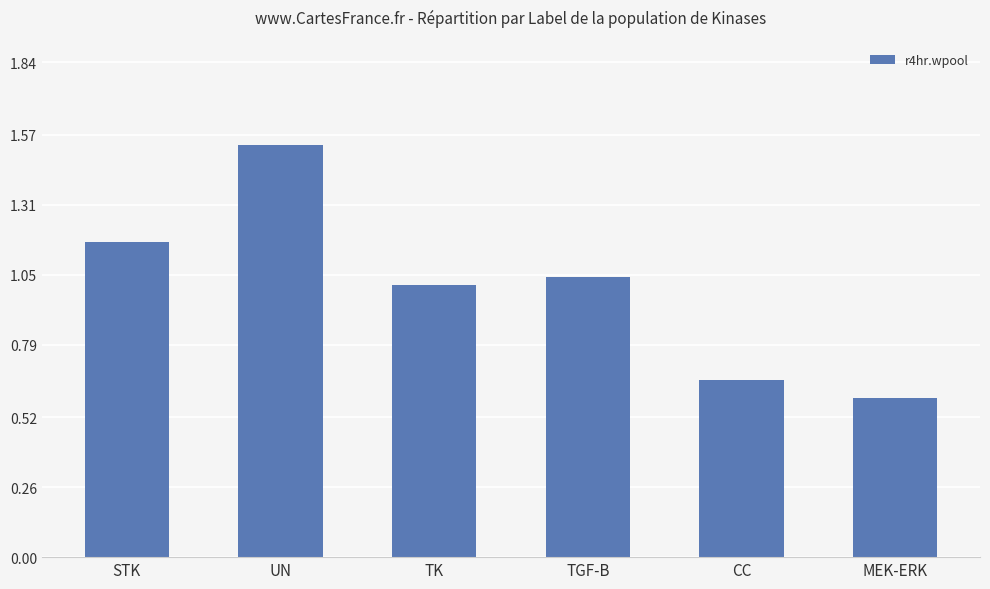

Count the number of categories in the chart.

6